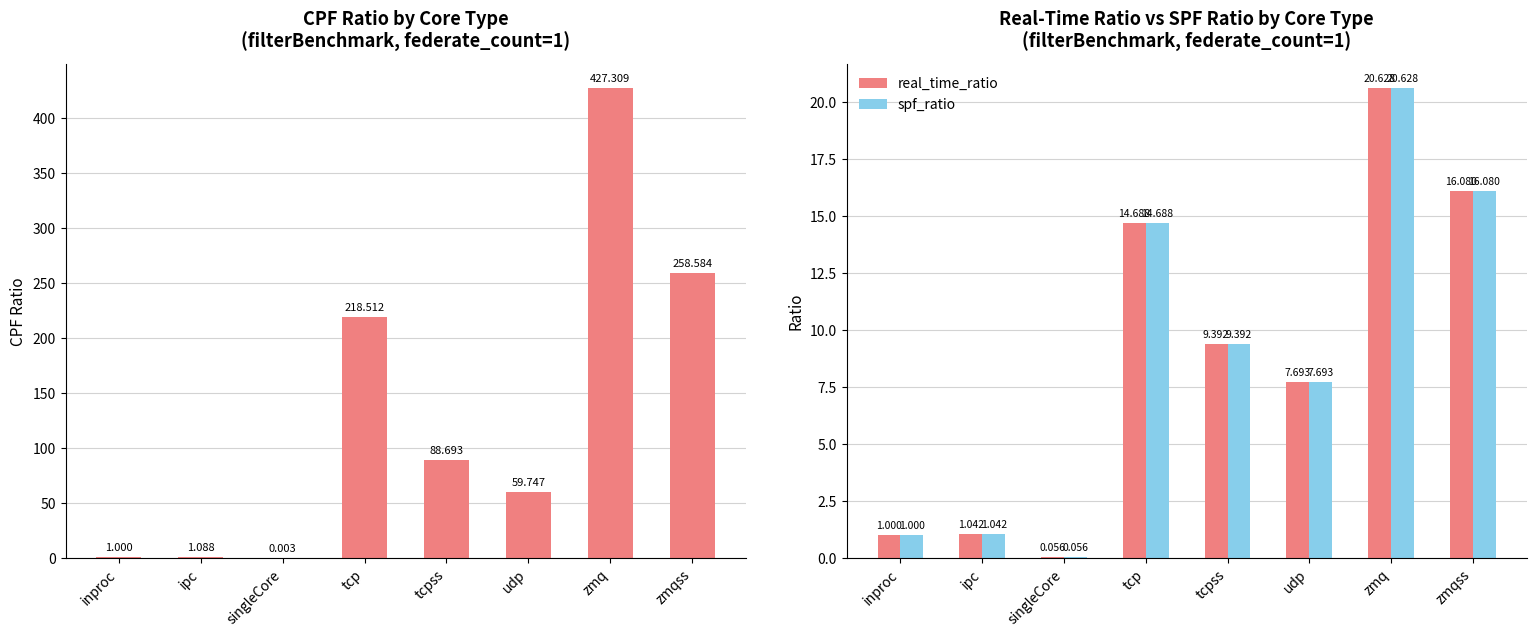

Which category has the lowest value in the cpf_ratio series?

singleCore